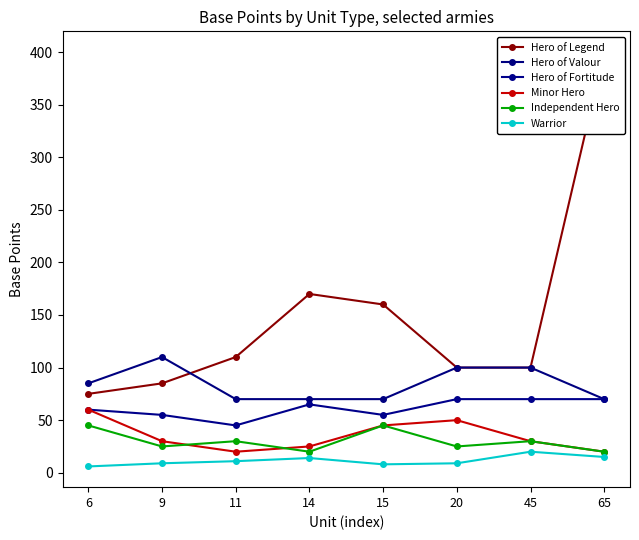

The Hero of Legend series shows 86 at 65. True or false?

False